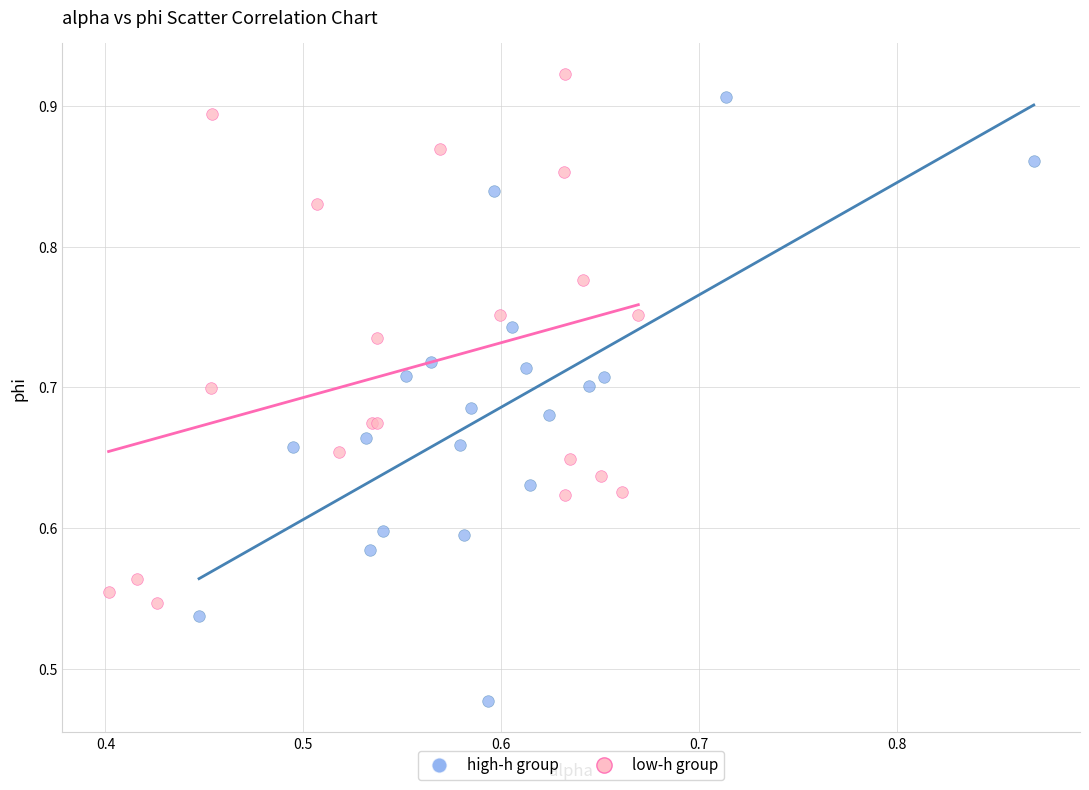

Which series contains the lowest Y value?

high-h group